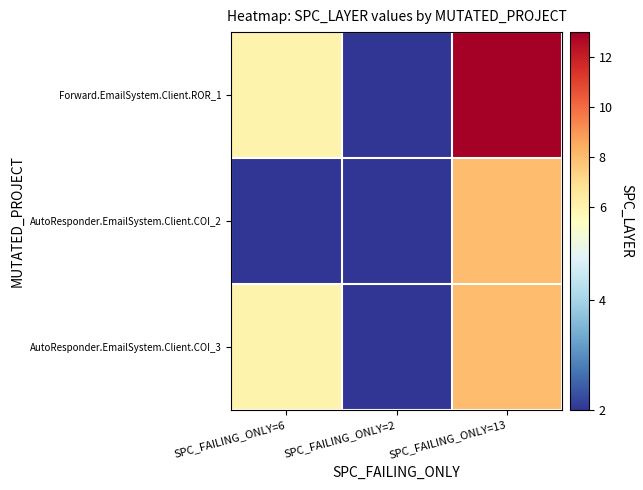

Reading right to left, list all the values displayed in this chart.

AutoResponder.EmailSystem.Client.COI_3: SPC_FAILING_ONLY=13=8	SPC_FAILING_ONLY=2=2	SPC_FAILING_ONLY=6=6
AutoResponder.EmailSystem.Client.COI_2: SPC_FAILING_ONLY=13=8	SPC_FAILING_ONLY=2=2	SPC_FAILING_ONLY=6=2
Forward.EmailSystem.Client.ROR_1: SPC_FAILING_ONLY=13=13	SPC_FAILING_ONLY=2=2	SPC_FAILING_ONLY=6=6